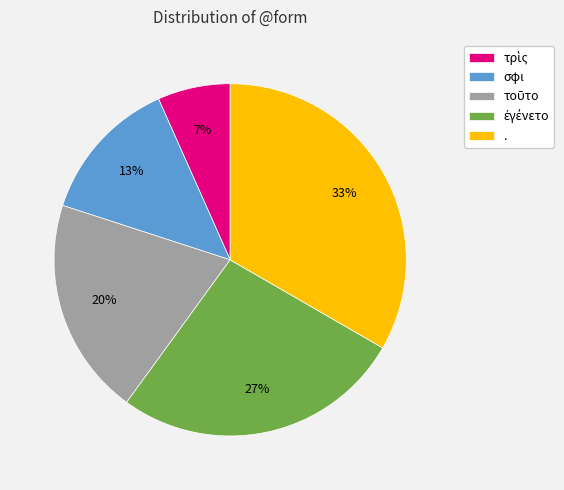

To the nearest percent, what is the average slice percentage?

20%